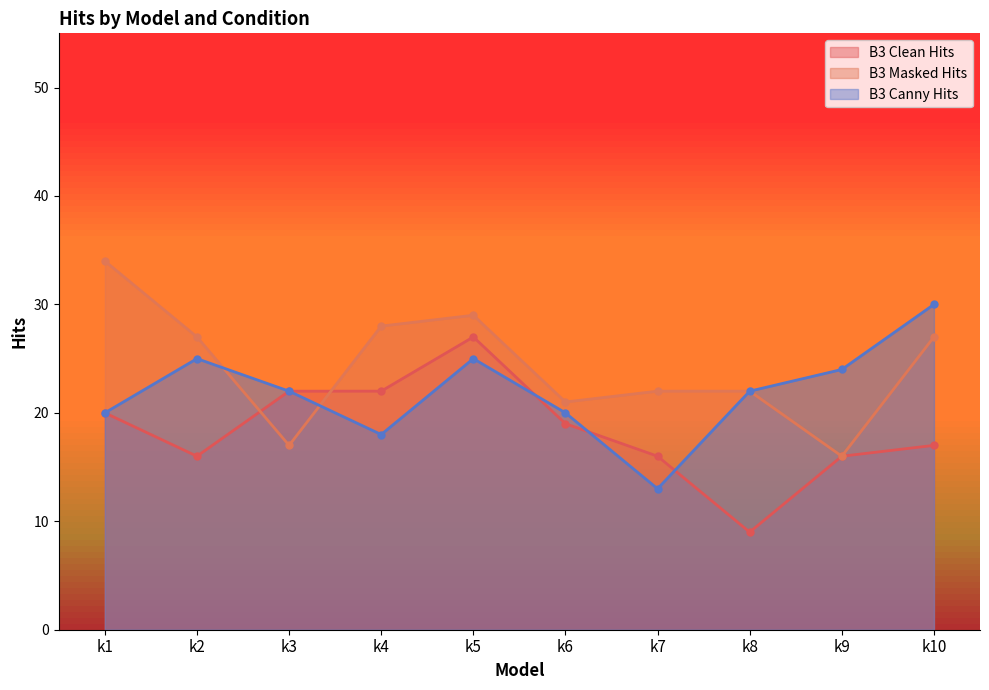

Which has a higher value, k6 or k4?

k4